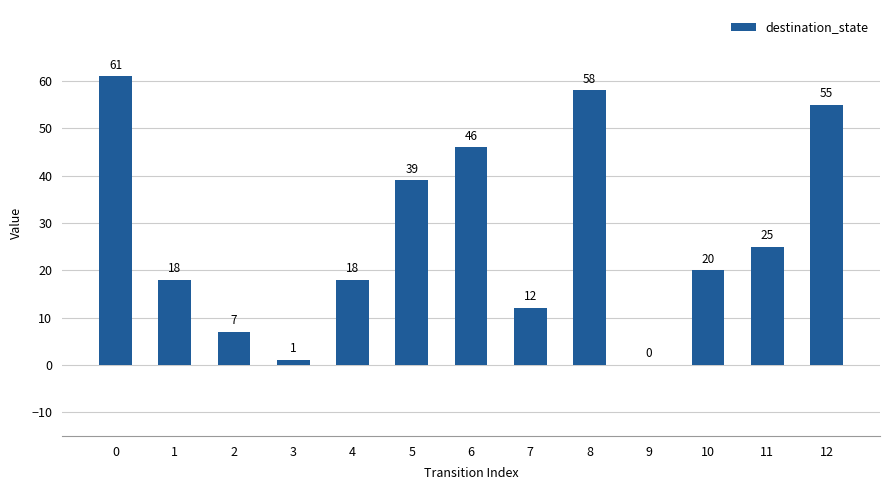

What is the greatest value displayed?

61